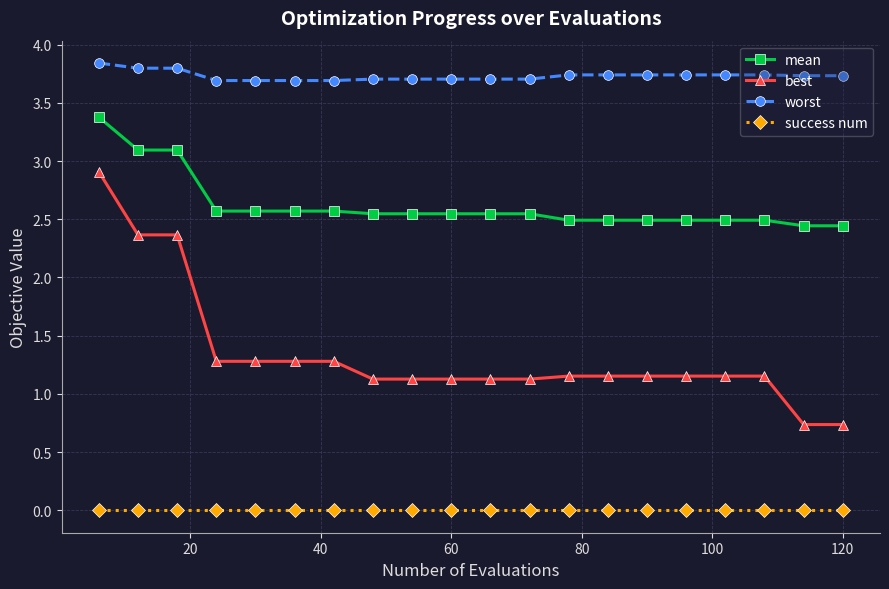

What is the highest value of the best series?

2.9